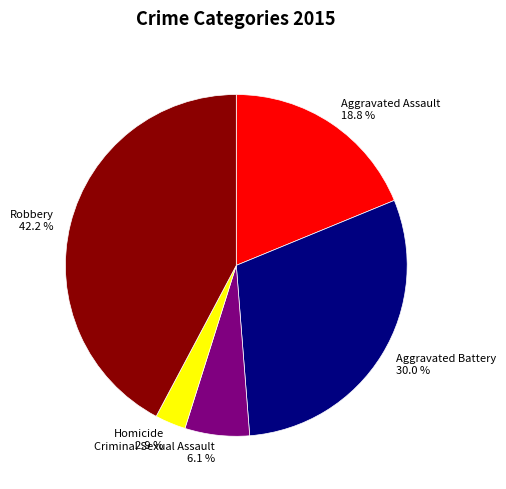

What percentage do Robbery and Homicide together represent?

45.1%